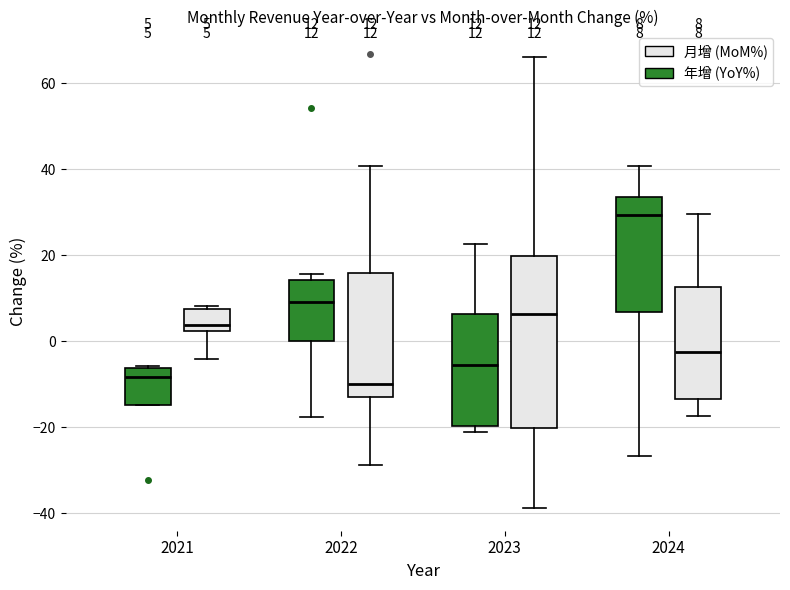

Comparing the boxes themselves (not the whiskers), which one is the tallest?

2023 (月增 (MoM%))